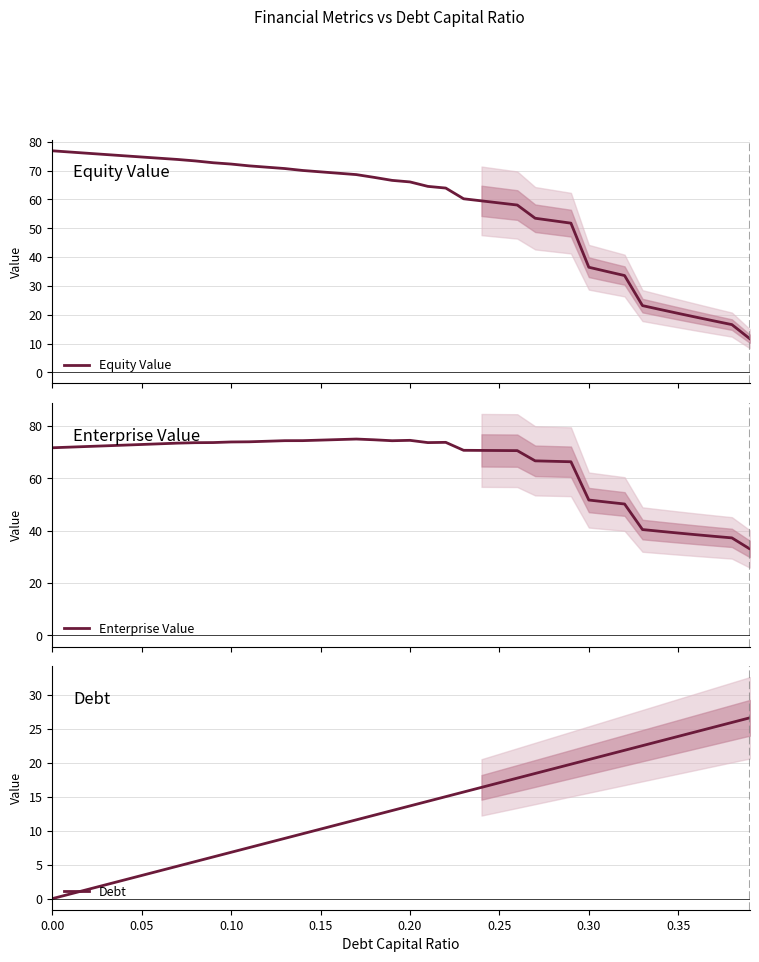

What is the minimum value for Enterprise Value?

33.1